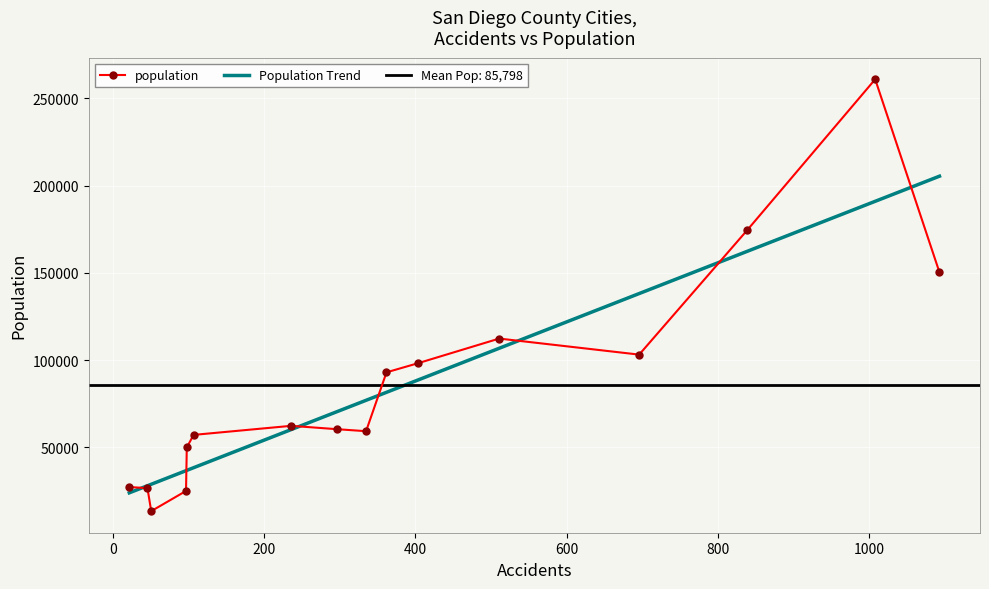

What is the difference between the highest and lowest values at Lemon Grove?

26628.0